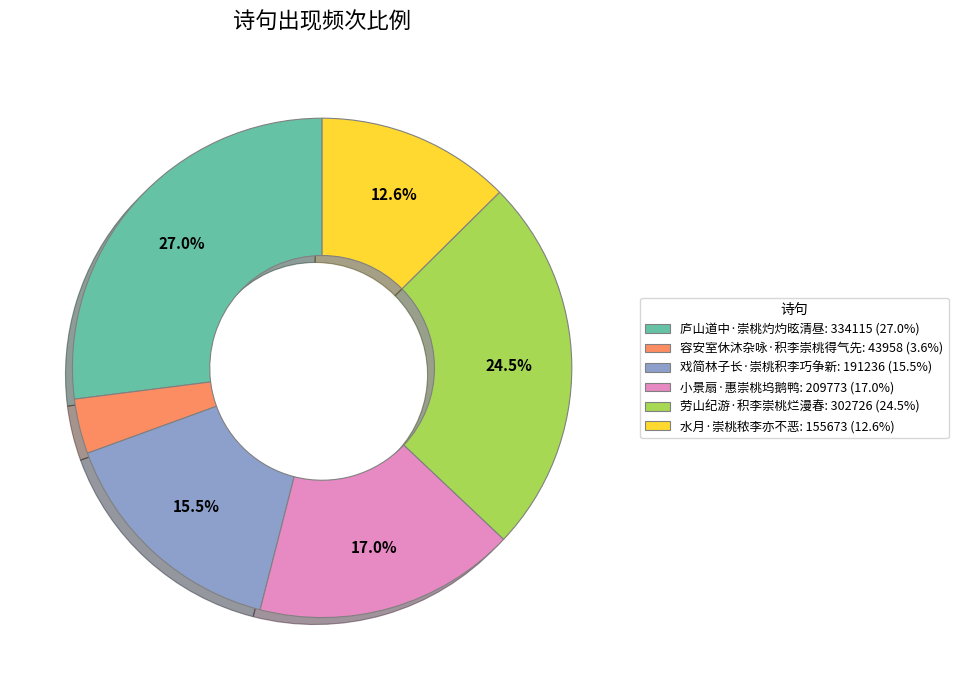

Combined, do 戏简林子长·崇桃积李巧争新 and 庐山道中·崇桃灼灼昡清昼 account for over 50%?

No